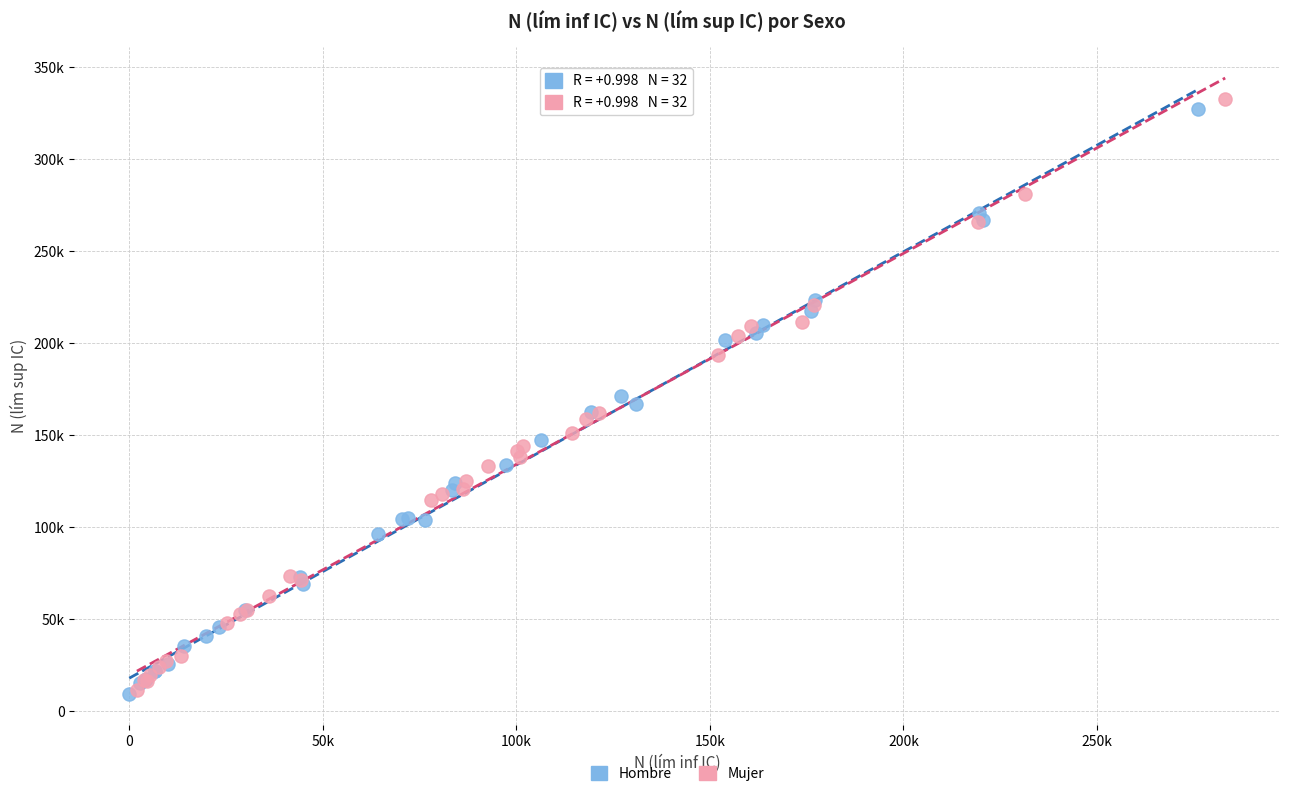

Which series reaches the maximum Y coordinate?

Mujer